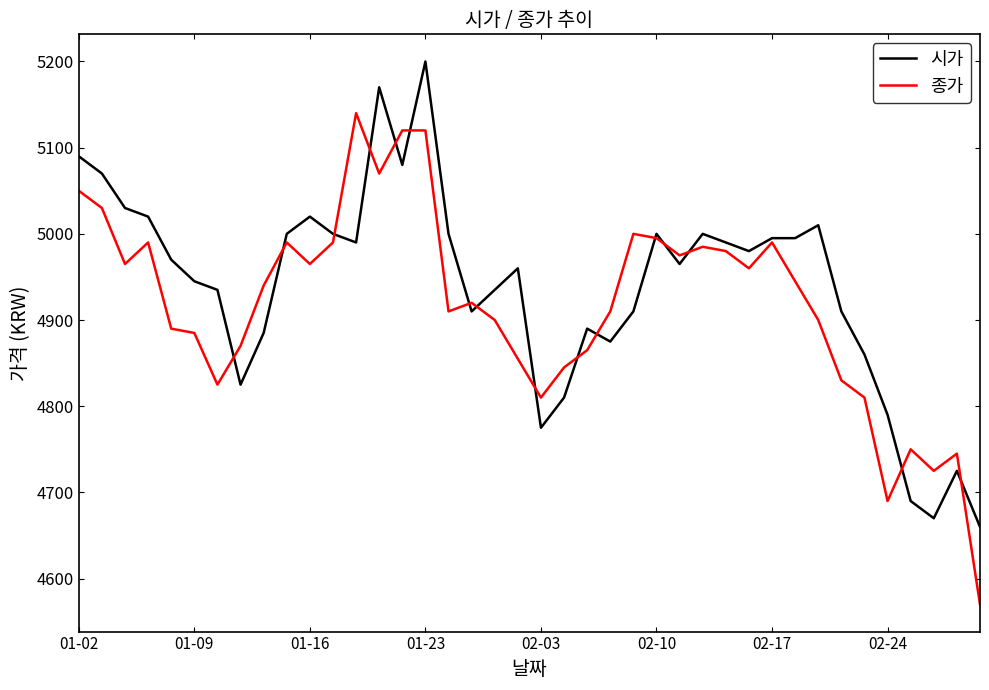

What is the minimum value shown in the chart?

4570